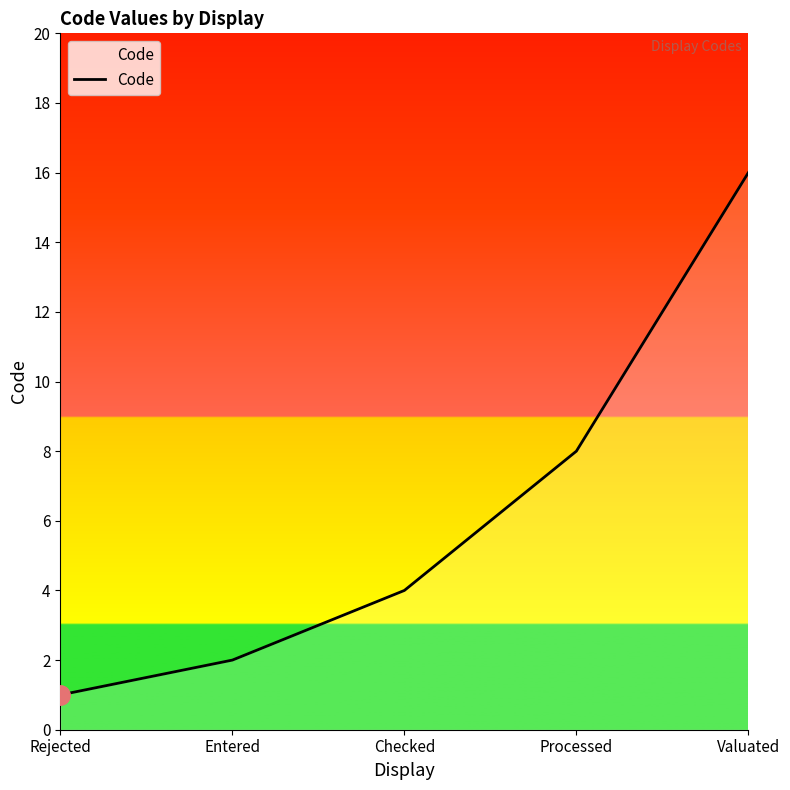

The value at Rejected is 2. True or false?

False